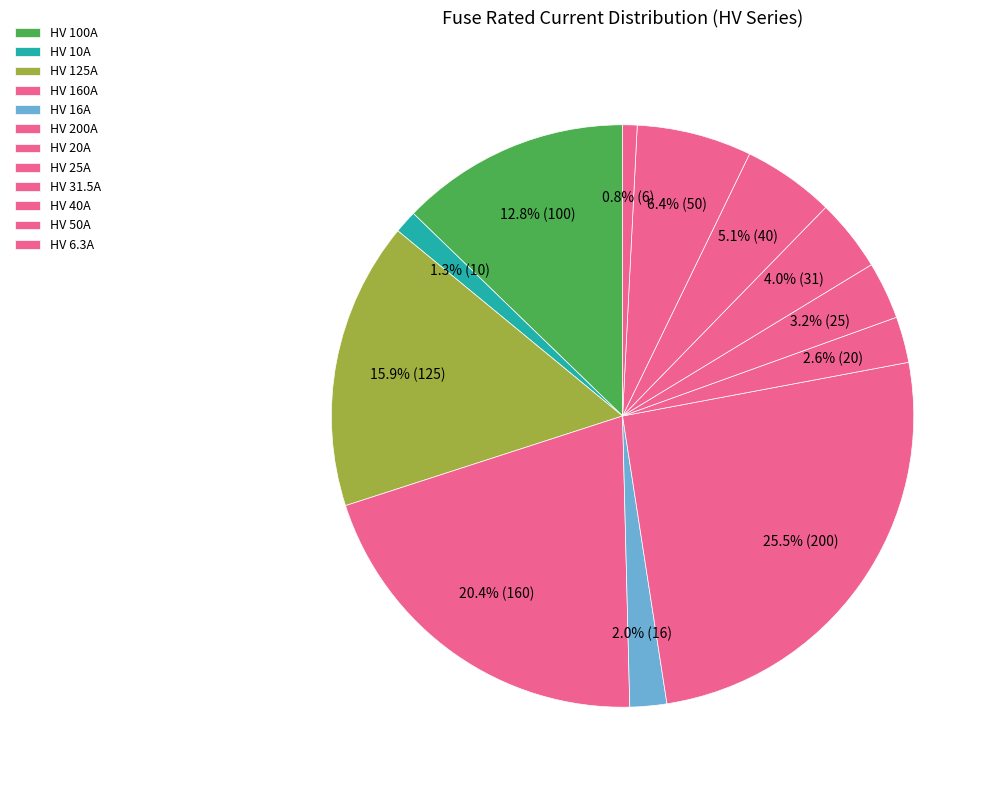

Is the sum of HV 50A and HV 200A greater than half?

No